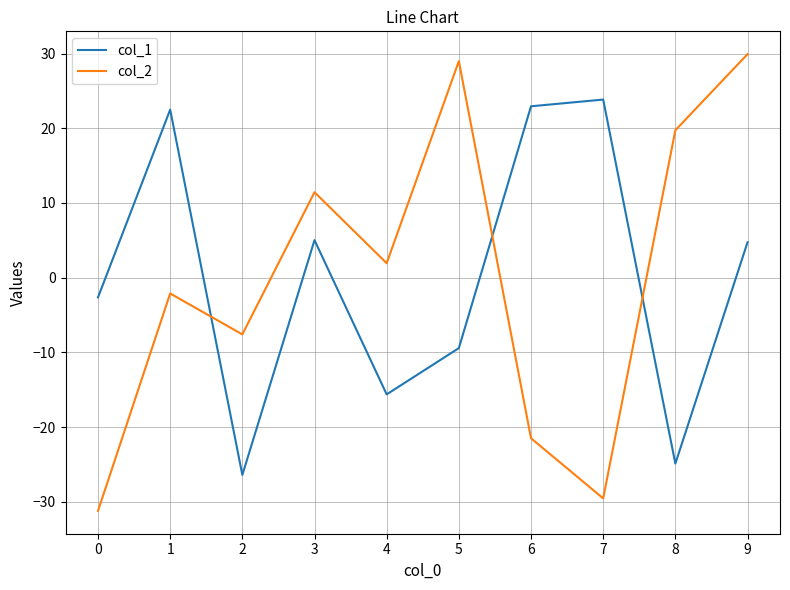

Which series has the widest spread of values?

col_2